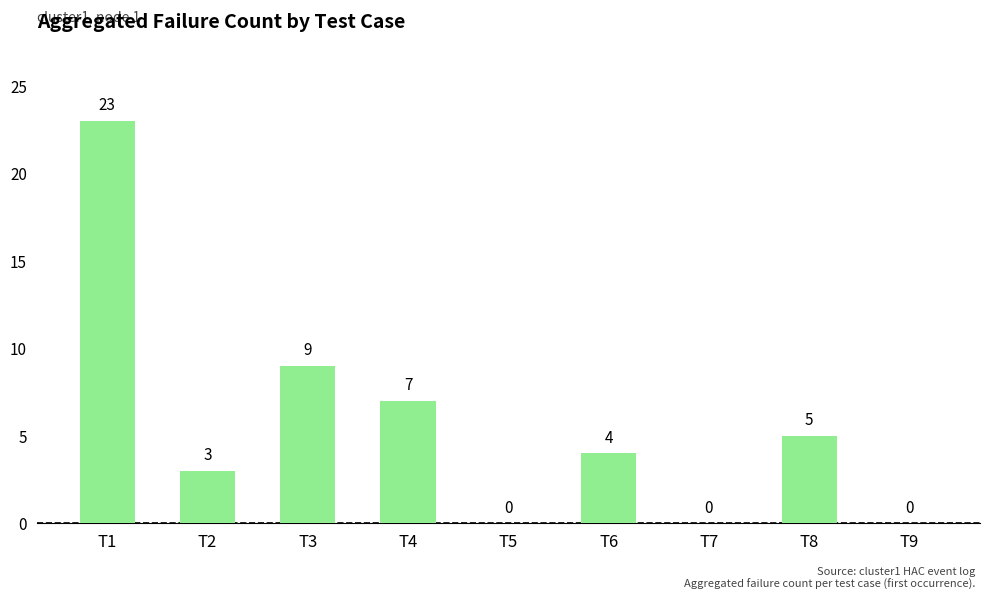

Which has a higher value, T2 or T5?

T2